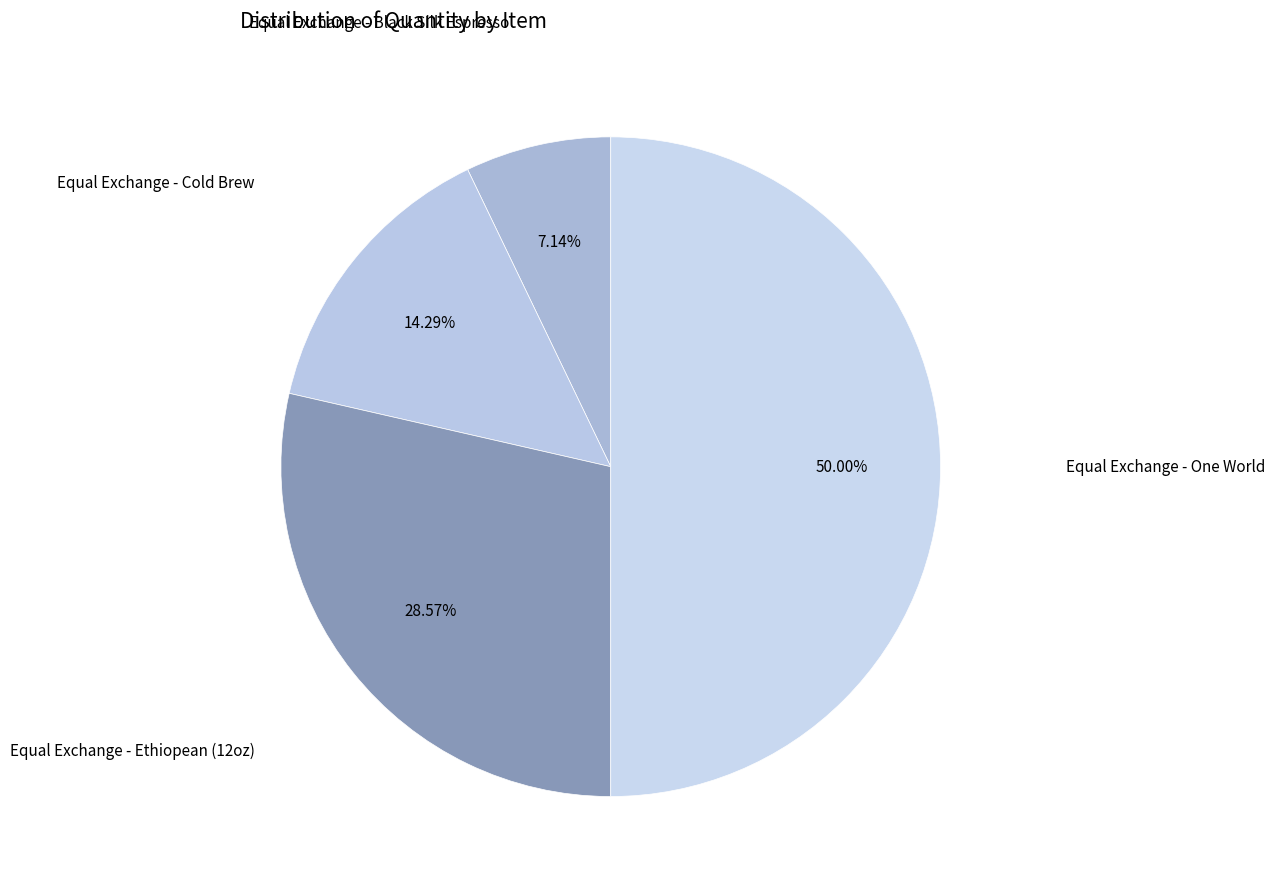

Is it true that Equal Exchange - Ethiopean (12oz) is 14% of the pie?

False